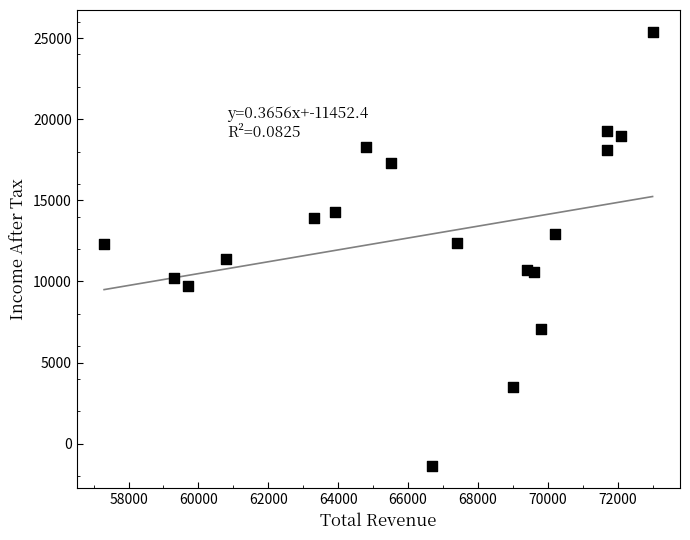

What is the range of X values (max minus min)?

15700